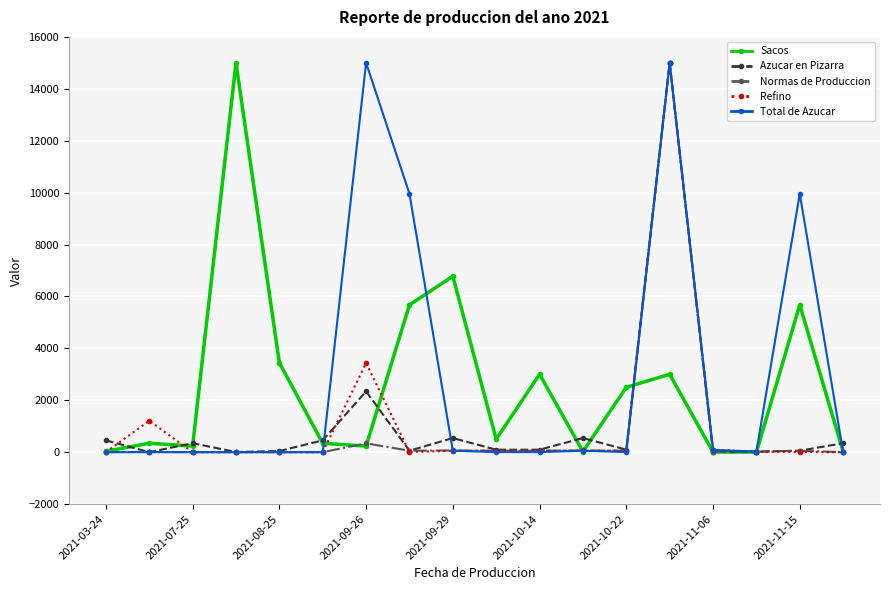

True or false: Normas de Produccion has more than 2 interior local peaks.

True